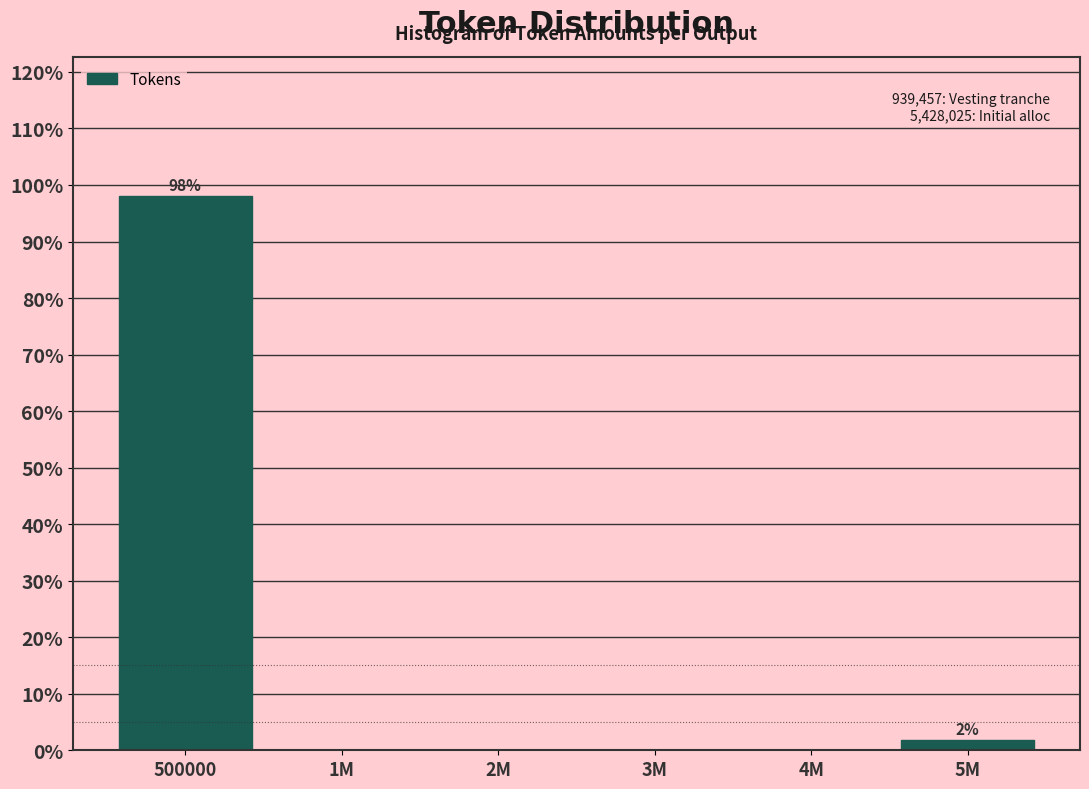

Reading left to right, what are all the values shown in this chart?

500000=98.1	1M=0.0	2M=0.0	3M=0.0	4M=0.0	5M=1.9